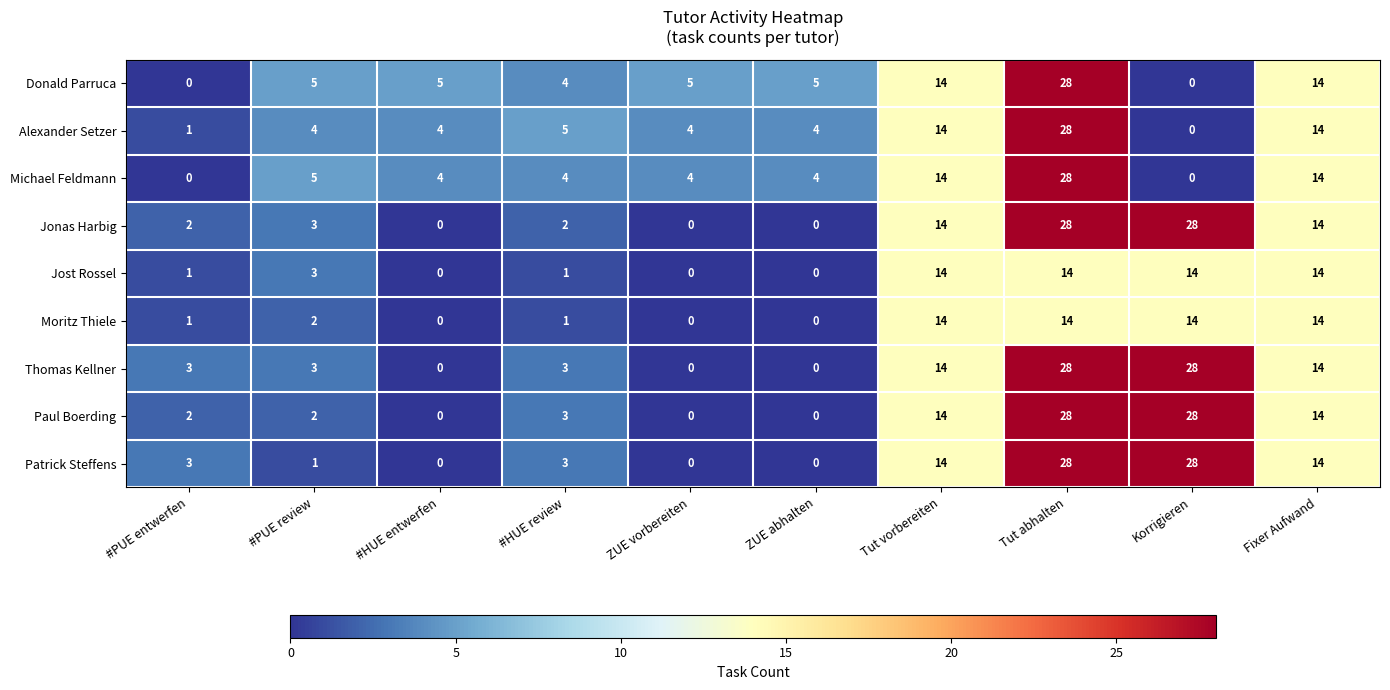

What is the spread (max minus min) of values at Korrigieren?

28